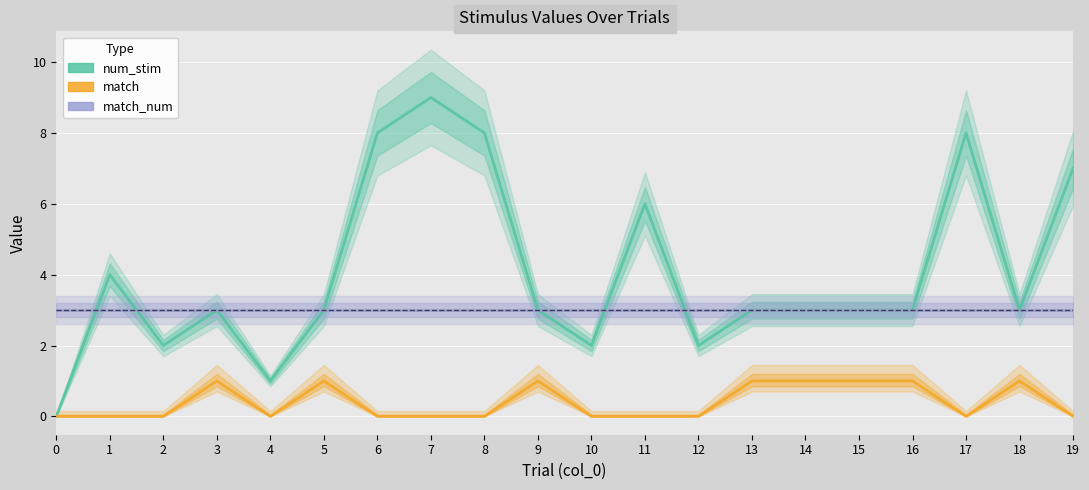

What is the sum of the match_num values at 7 and 19?

6